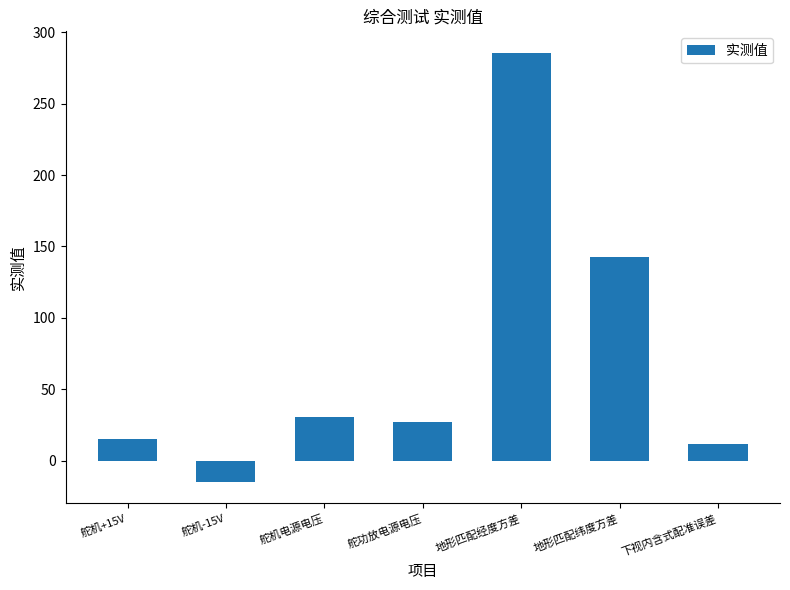

Rank the categories by value from lowest to highest.

舵机-15V, 下视内含式配准误差, 舵机+15V, 舵功放电源电压, 舵机电源电压, 地形匹配纬度方差, 地形匹配经度方差